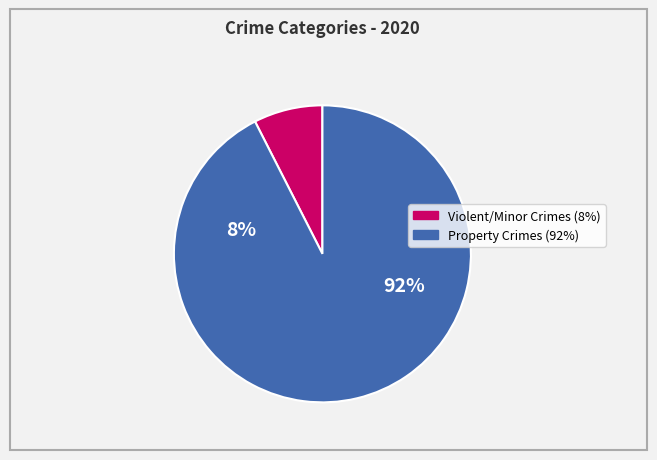

Is there any slice that represents more than half of the pie?

Yes